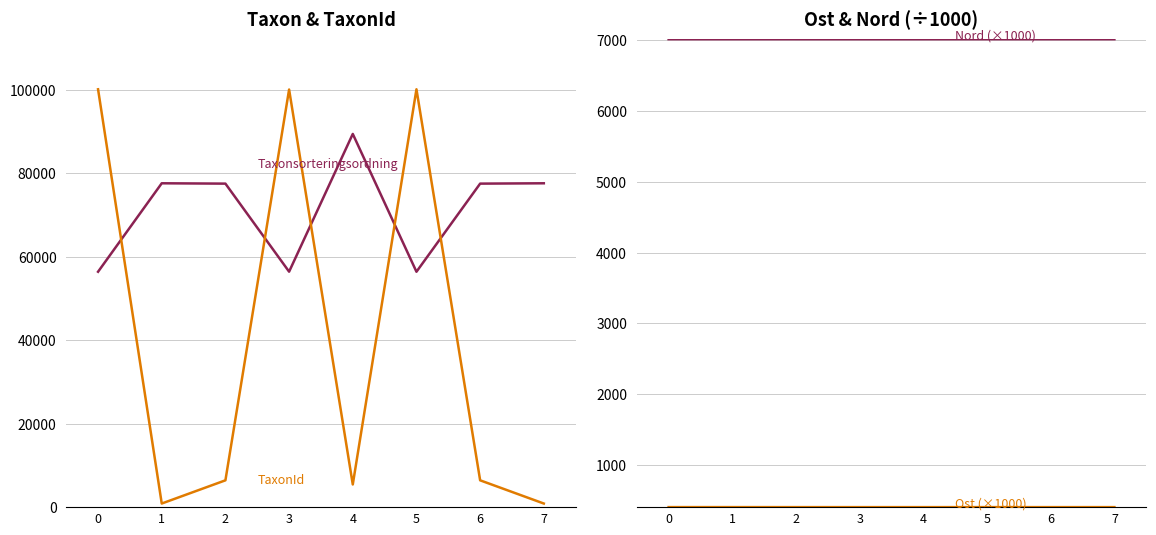

Which category has the lowest value across all series?

6